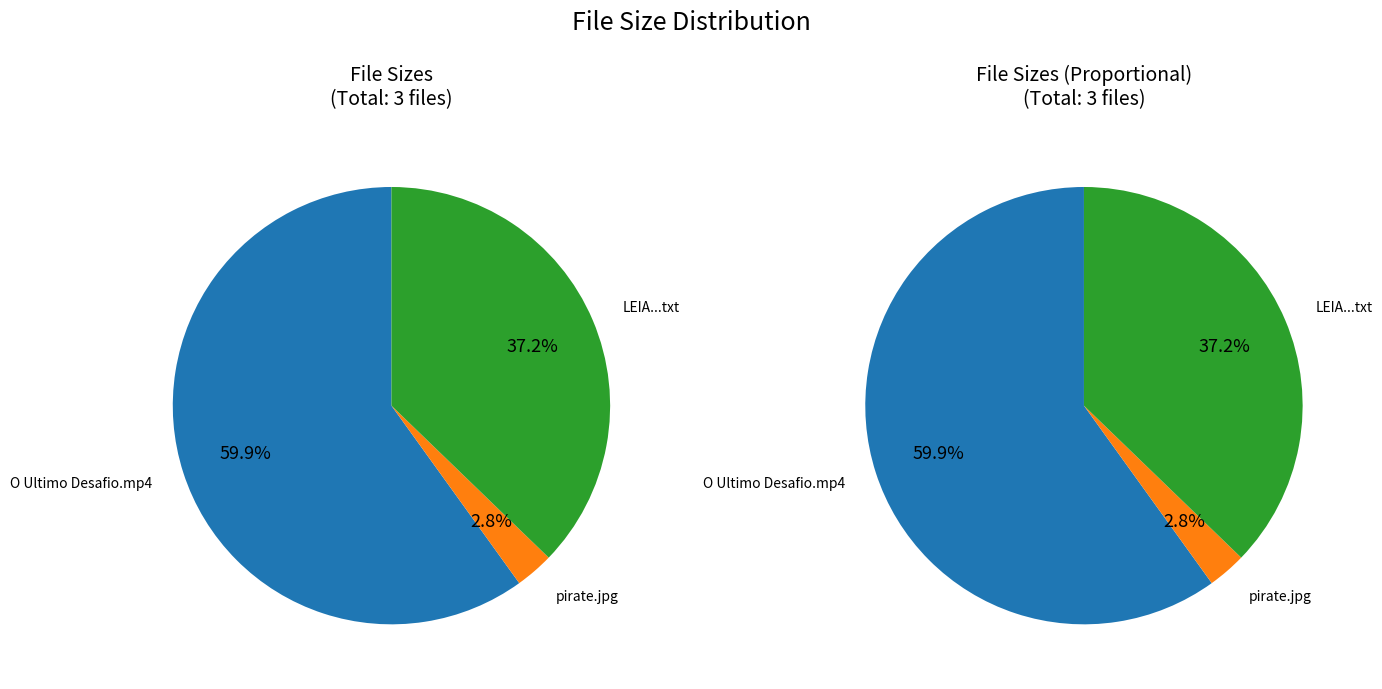

Which has a higher value, O Ultimo Desafio.mp4 or pirate.jpg?

O Ultimo Desafio.mp4